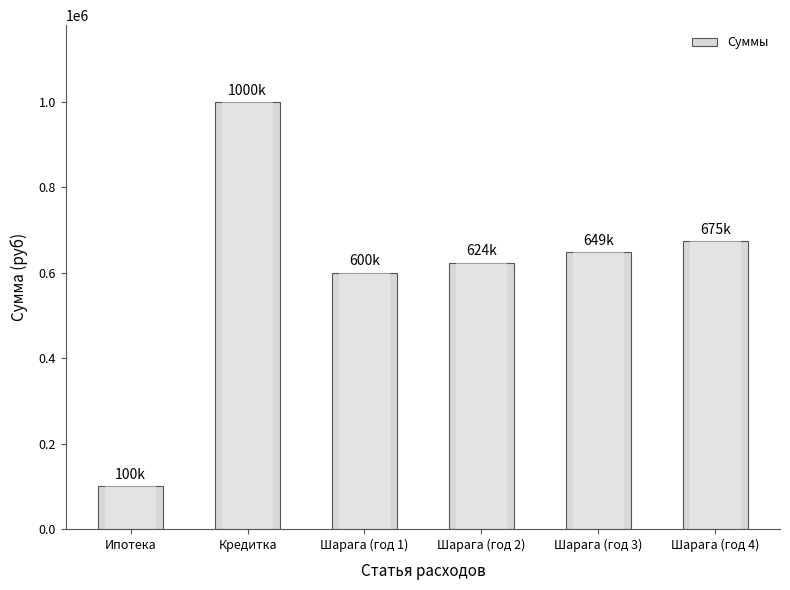

What is the minimum value shown in the chart?

100000